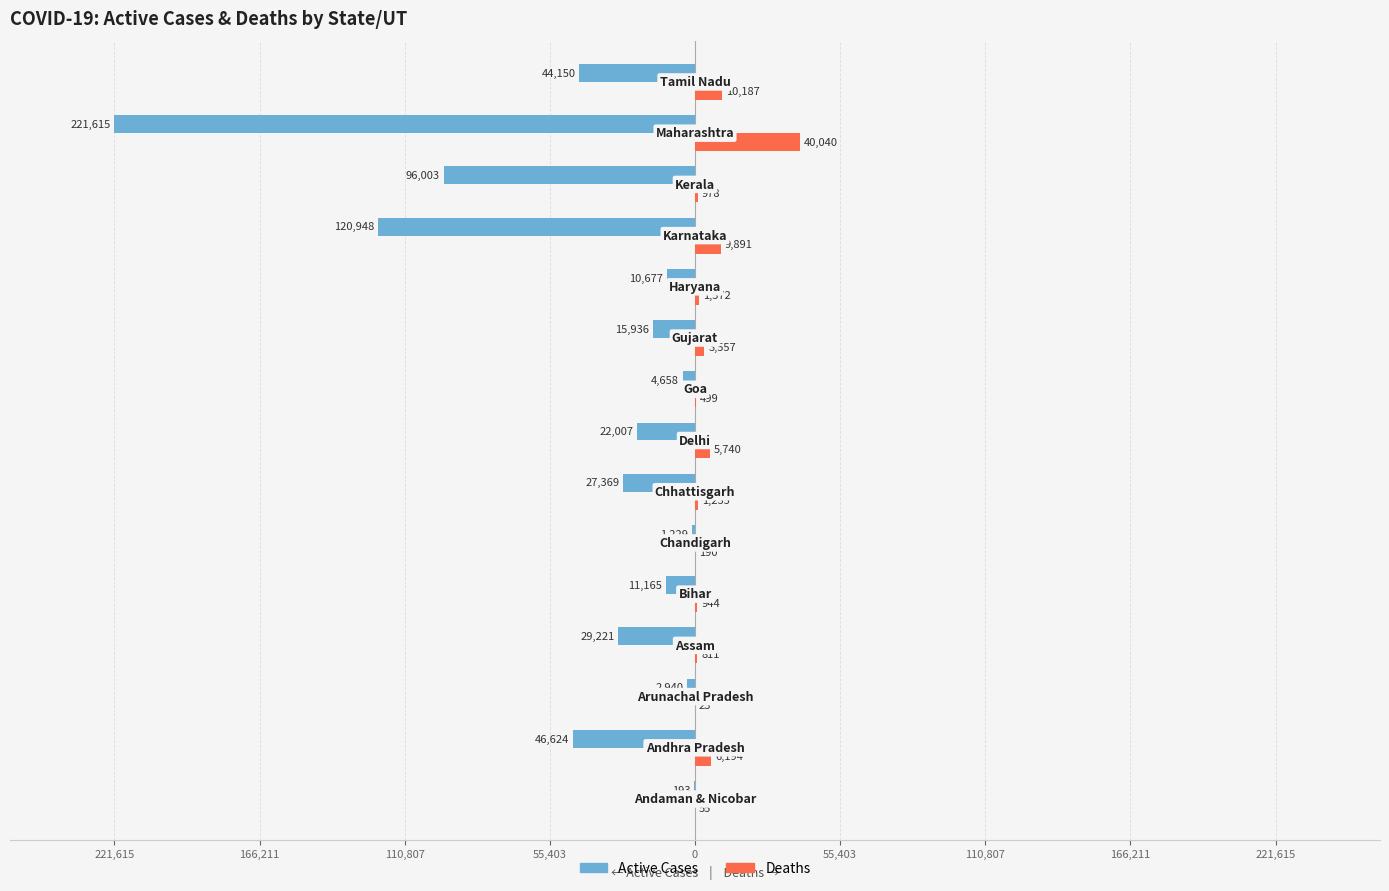

What are all the series names shown in the legend?

Active Cases, Deaths